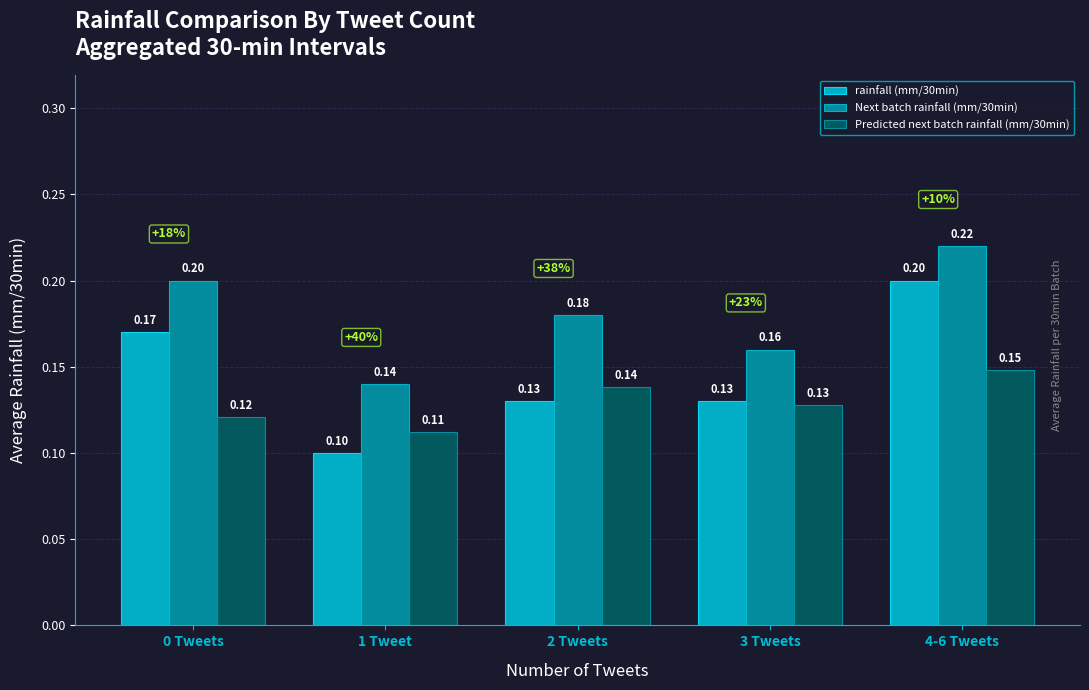

What is the sum of the rainfall (mm/30min) values at 2 Tweets and 4-6 Tweets?

0.3